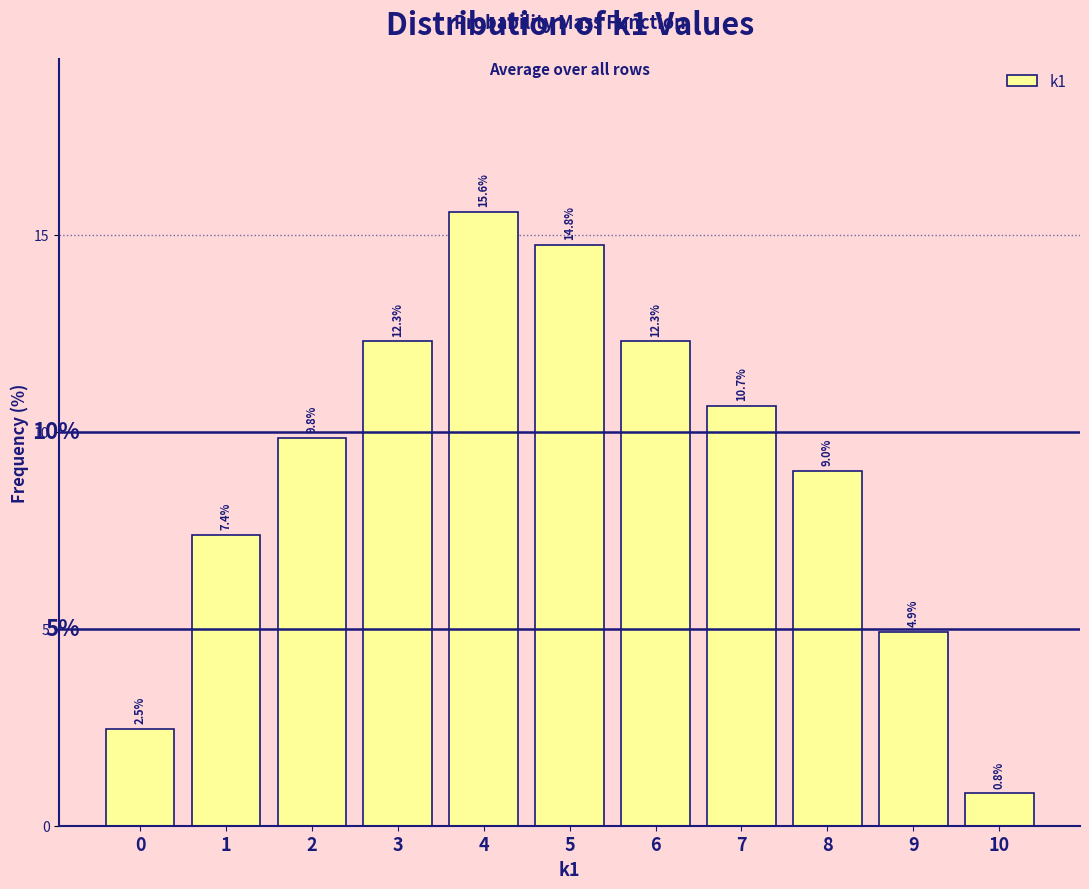

Reading right to left, extract all data points from this chart.

10=0.8	9=4.9	8=9.0	7=10.7	6=12.3	5=14.8	4=15.6	3=12.3	2=9.8	1=7.4	0=2.5